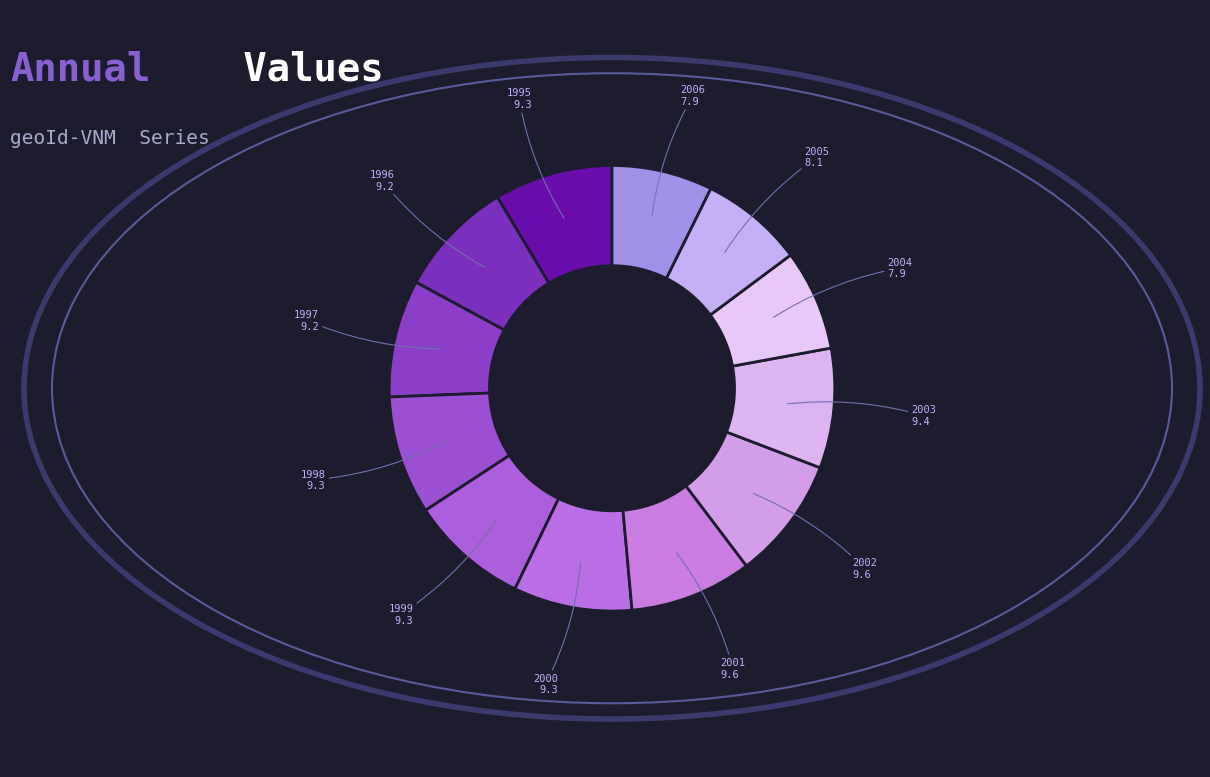

Which has a higher value, 1997 or 2006?

1997